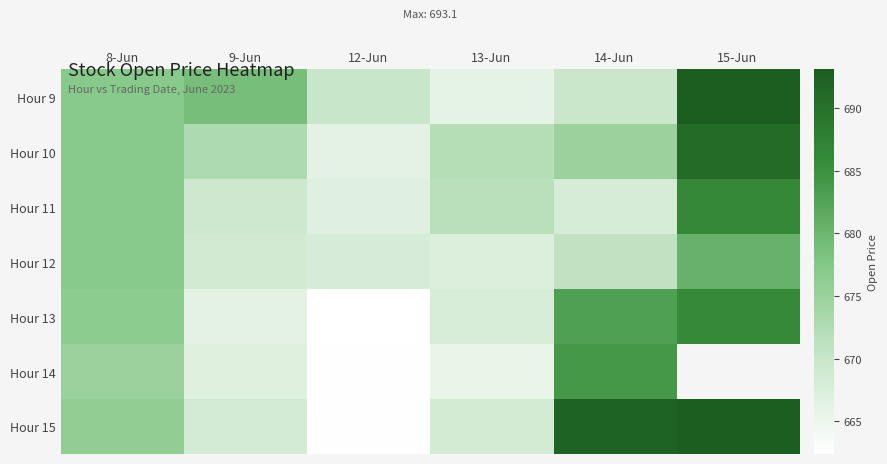

Is it true that Hour 9 equals 677.0 at 8-Jun?

True